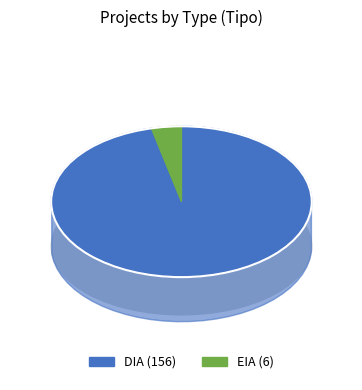

How many slices are in this pie chart?

2